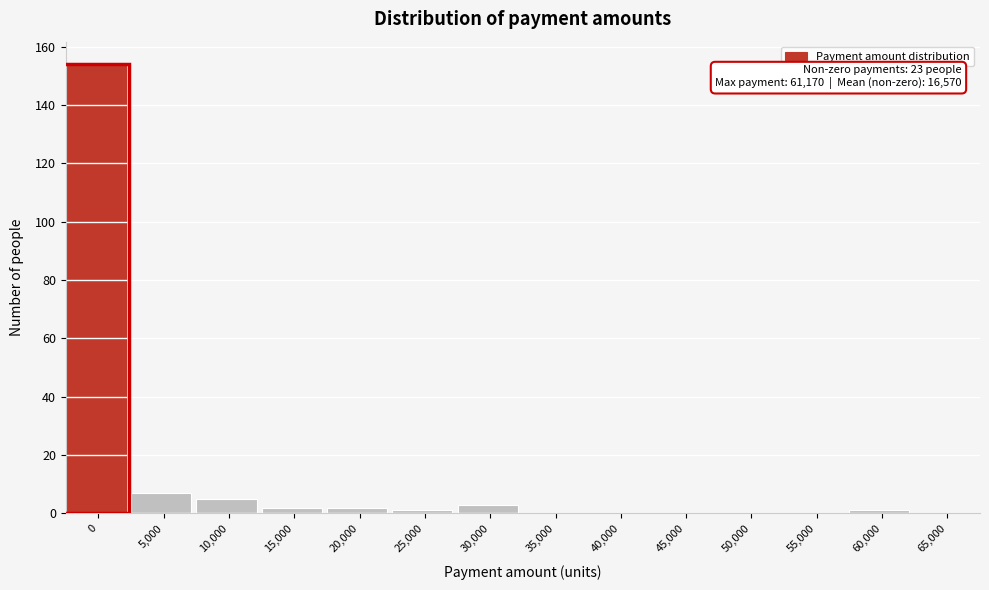

Reading right to left, transcribe all the data shown in this chart.

65,000=0	60,000=1	55,000=0	50,000=0	45,000=0	40,000=0	35,000=0	30,000=3	25,000=1	20,000=2	15,000=2	10,000=5	5,000=7	0=154